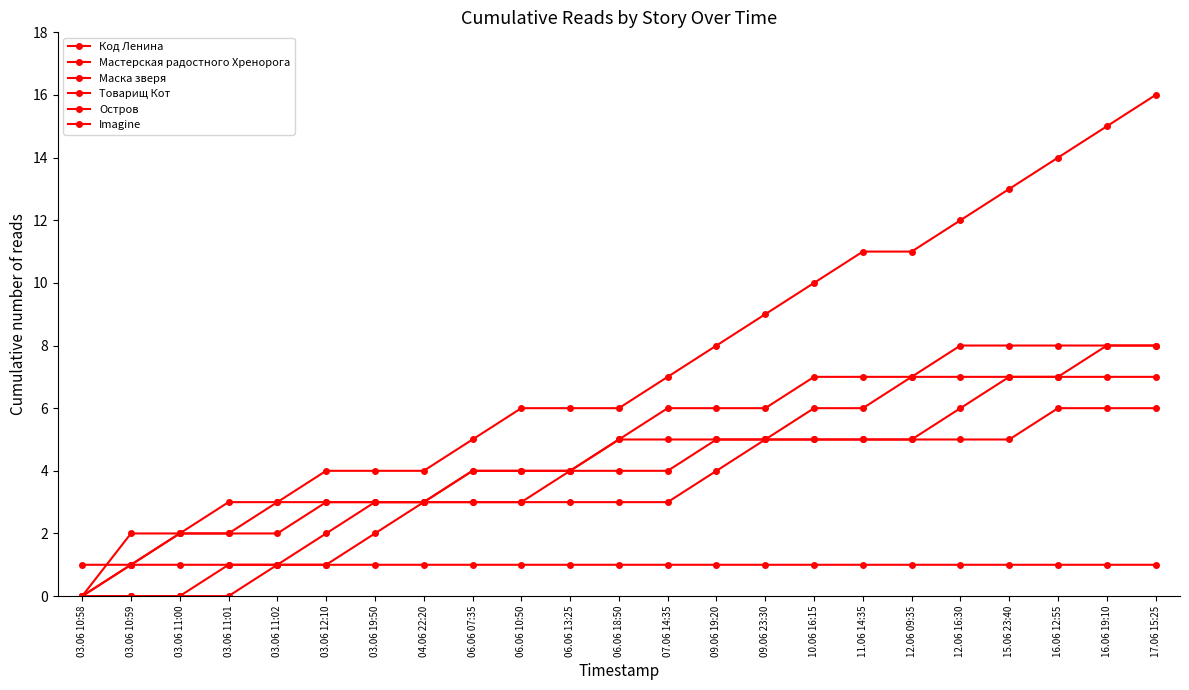

How many data points does each series have?

23